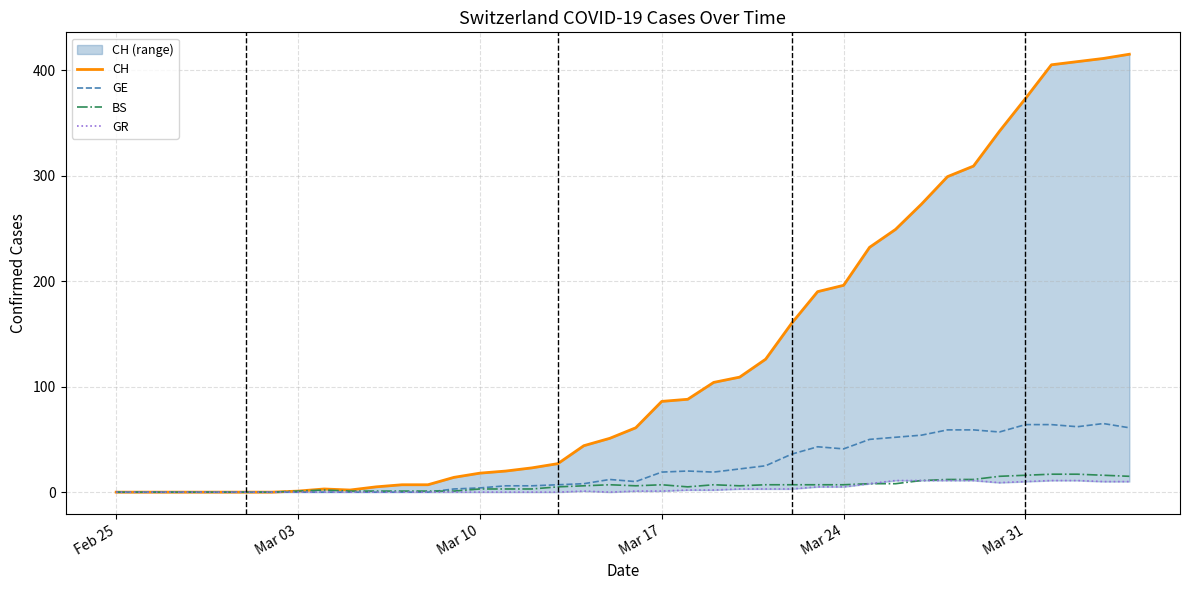

True or false: BS has a value of 7 at Mar 17.

True